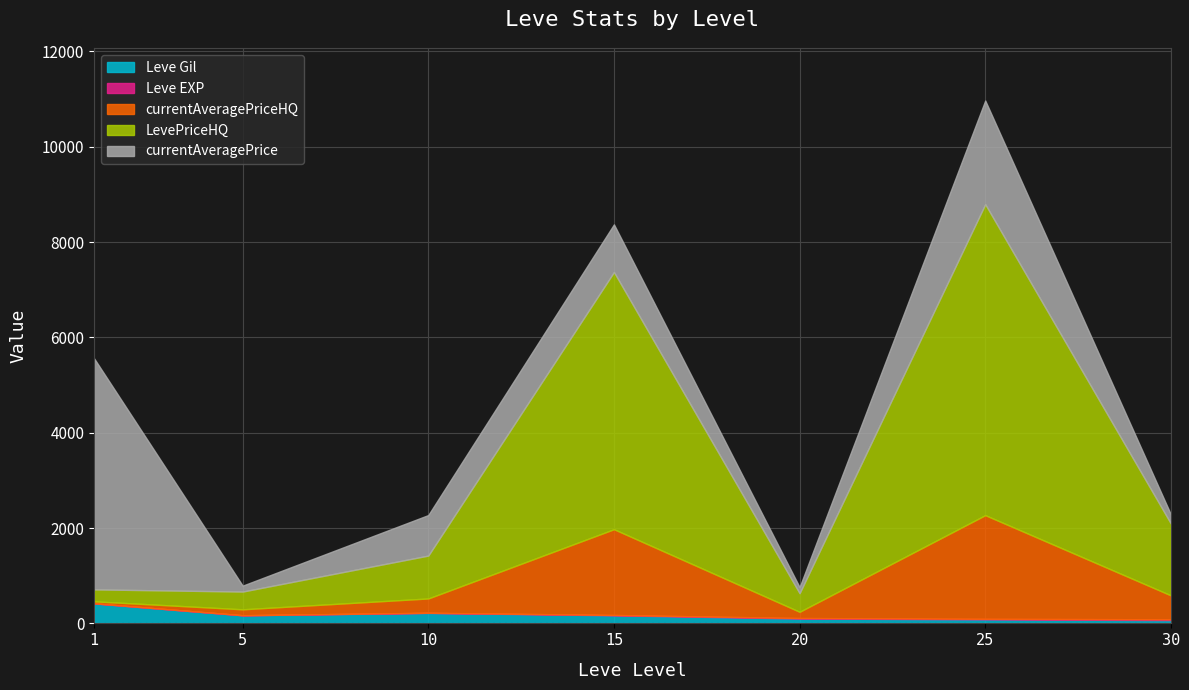

Where is the first local maximum for currentAveragePrice?

15